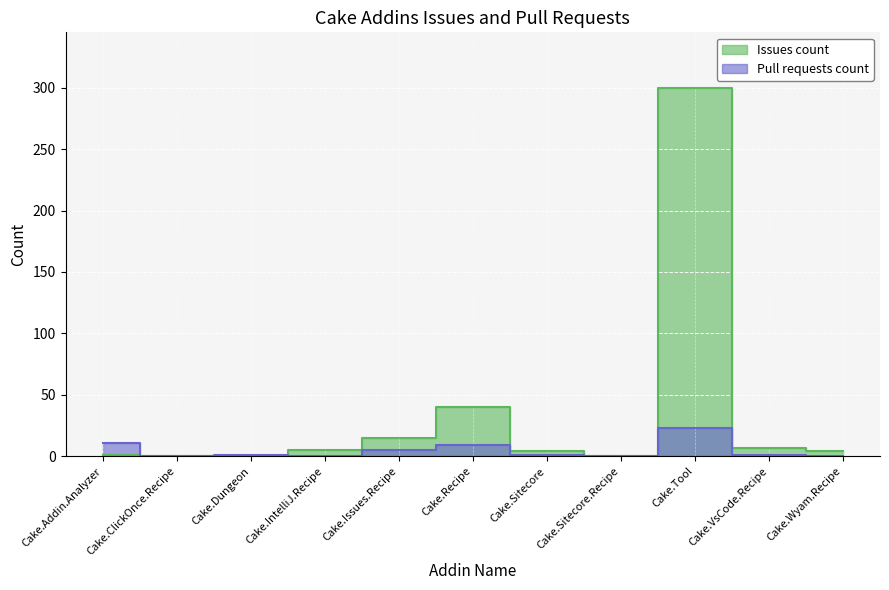

Reading left to right, list all the values displayed in this chart.

Issues count: Cake.Addin.Analyzer=1	Cake.ClickOnce.Recipe=0	Cake.Dungeon=0	Cake.IntelliJ.Recipe=5	Cake.Issues.Recipe=15	Cake.Recipe=40	Cake.Sitecore=4	Cake.Sitecore.Recipe=0	Cake.Tool=300	Cake.VsCode.Recipe=7	Cake.Wyam.Recipe=4
Pull requests count: Cake.Addin.Analyzer=11	Cake.ClickOnce.Recipe=0	Cake.Dungeon=1	Cake.IntelliJ.Recipe=0	Cake.Issues.Recipe=5	Cake.Recipe=9	Cake.Sitecore=1	Cake.Sitecore.Recipe=0	Cake.Tool=23	Cake.VsCode.Recipe=1	Cake.Wyam.Recipe=0